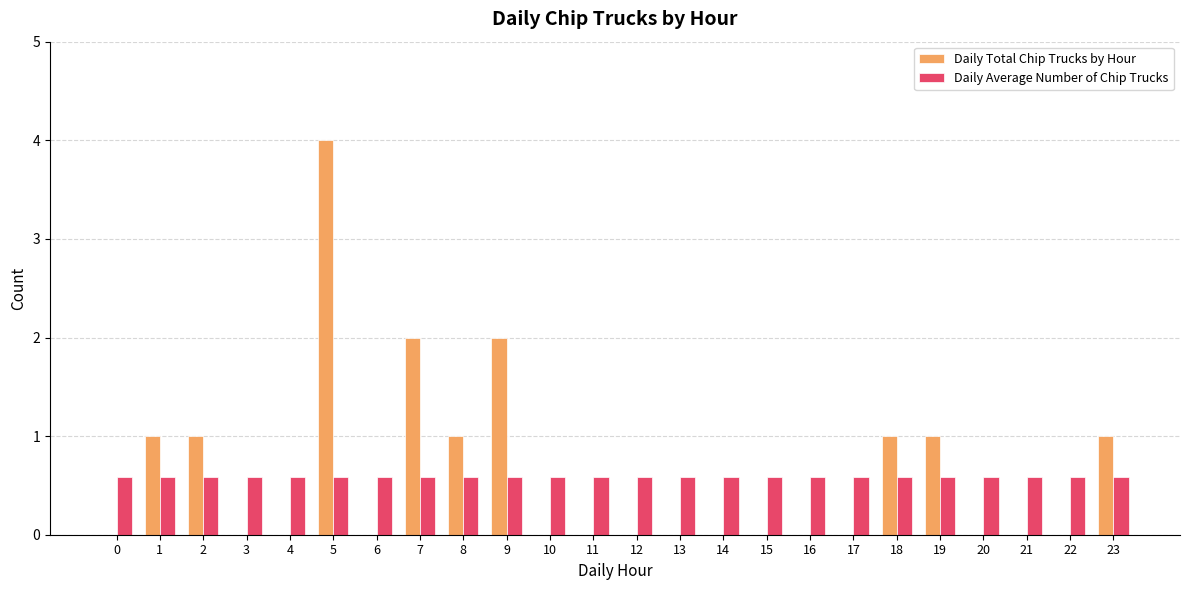

What is the highest value of the Daily Total Chip Trucks by Hour series?

4.0